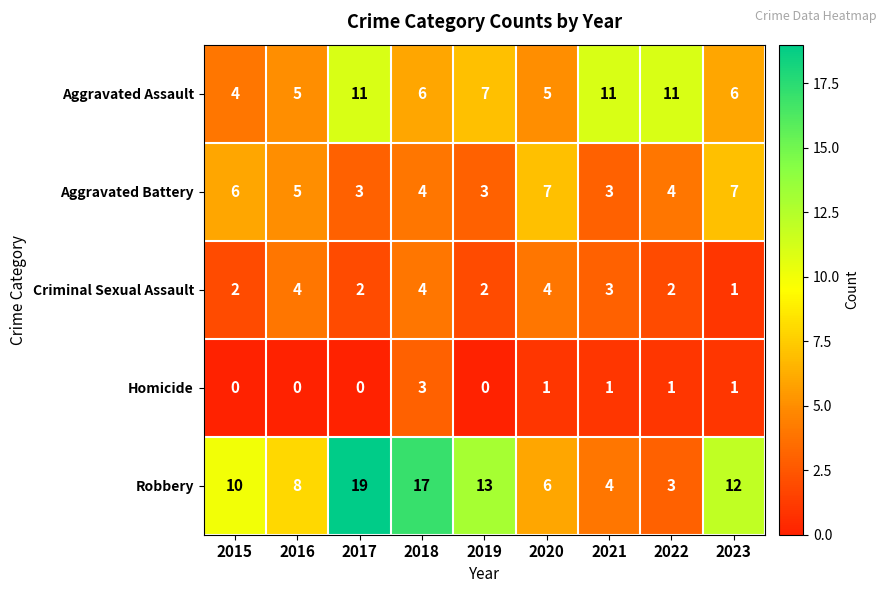

What is the difference between the maximum and minimum values in the Homicide series?

3